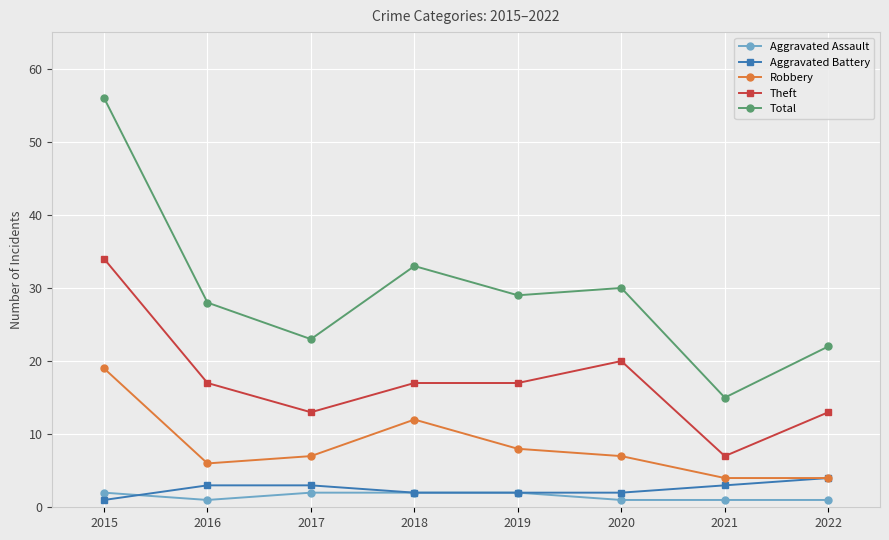

Reading left to right, transcribe all the data shown in this chart.

Aggravated Assault: 2	1	2	2	2	1	1	1
Aggravated Battery: 1	3	3	2	2	2	3	4
Robbery: 19	6	7	12	8	7	4	4
Theft: 34	17	13	17	17	20	7	13
Total: 56	28	23	33	29	30	15	22